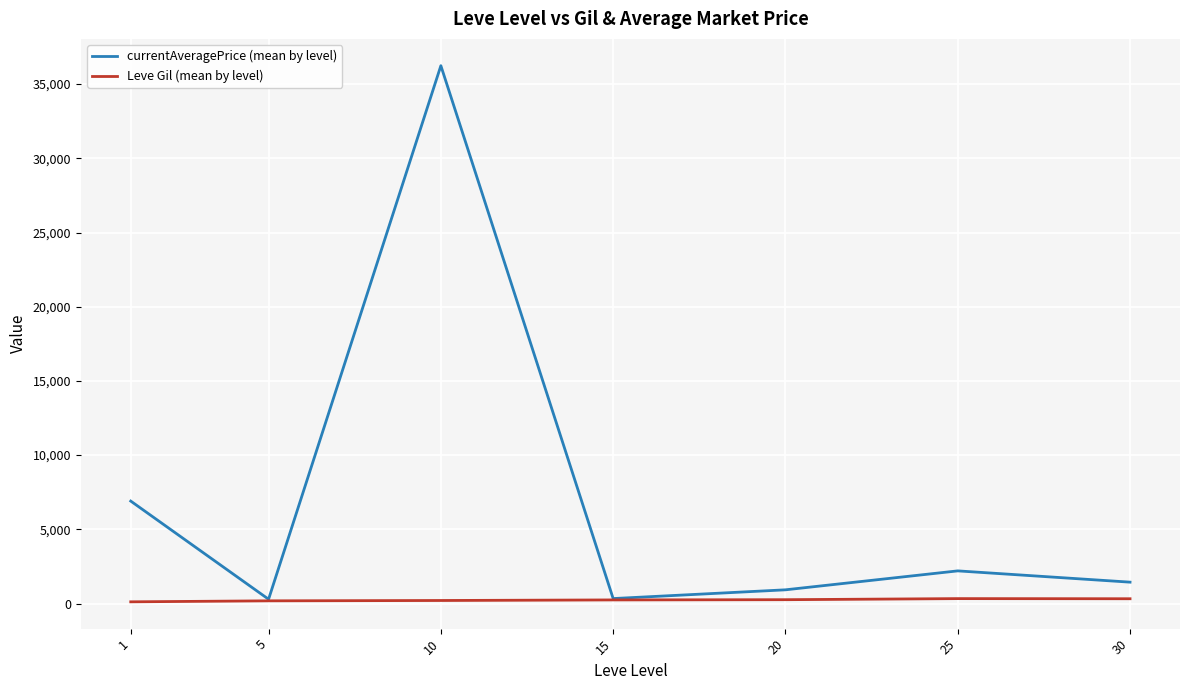

At which category is the sum across all series the highest?

10